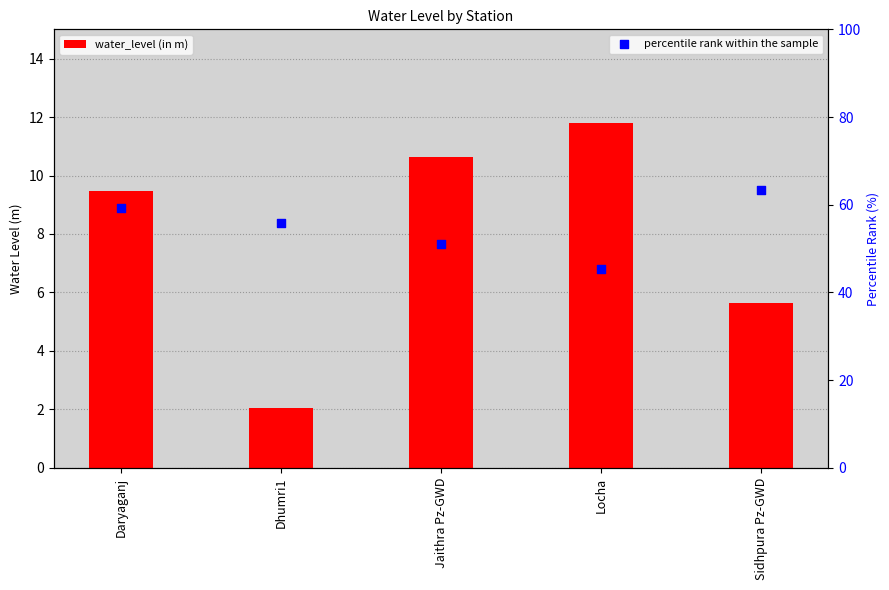

Is the value of percentile rank within the sample at Dhumri1 greater than the value of water_level (in m) at Jaithra Pz-GWD?

Yes